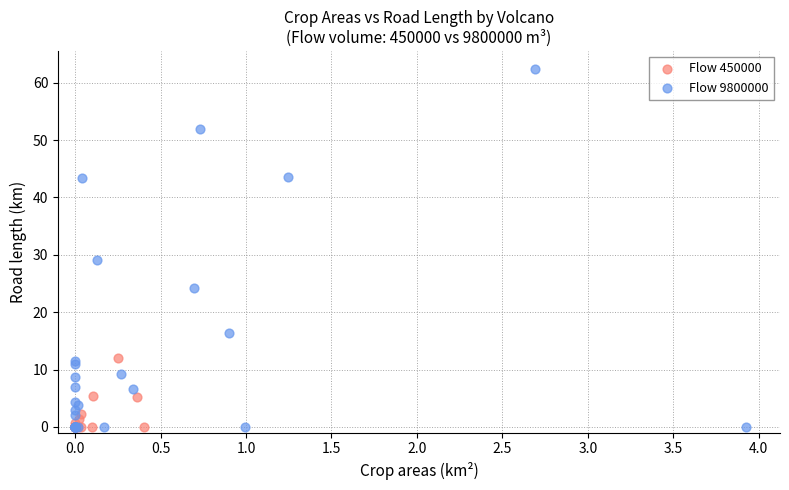

Which series has the widest spread of Y values?

Flow 9800000